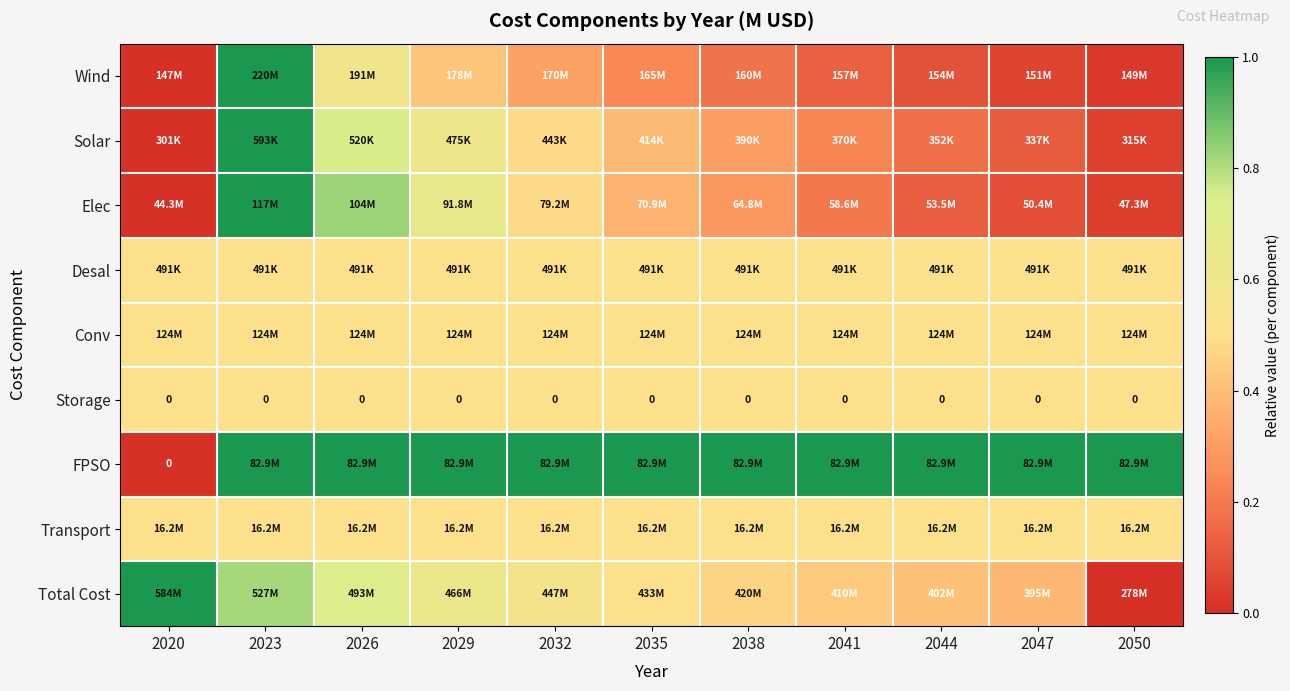

The Storage series shows 0.5 at 2026. True or false?

True